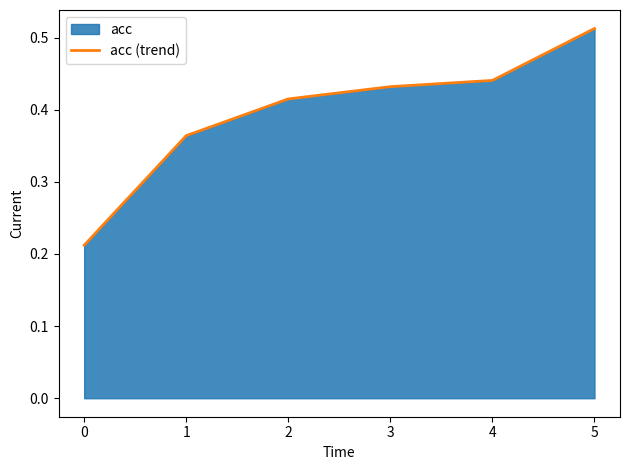

Does the chart have visible grid lines?

No